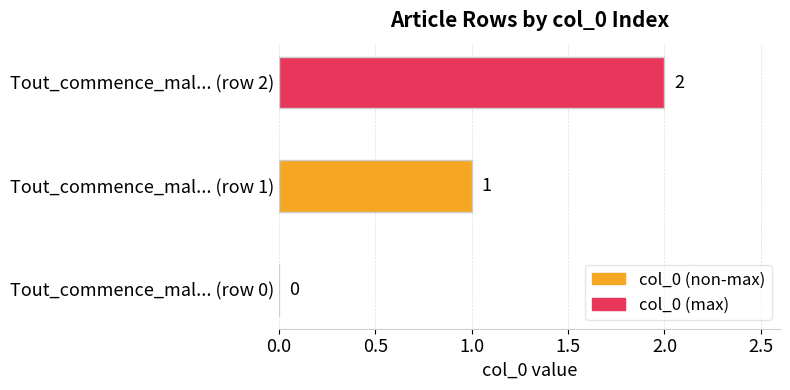

How many positive values are there?

2